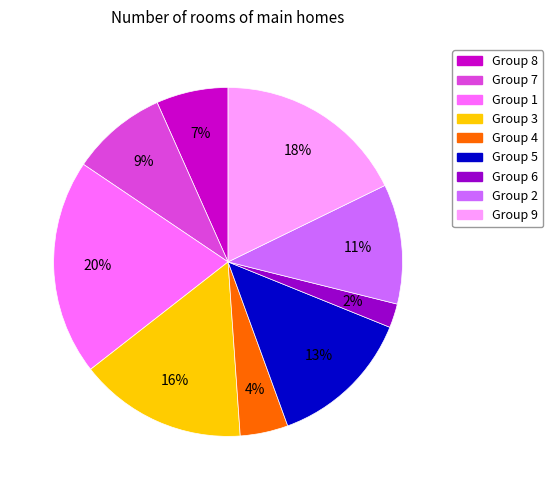

To the nearest percent, what is the average slice percentage?

11%